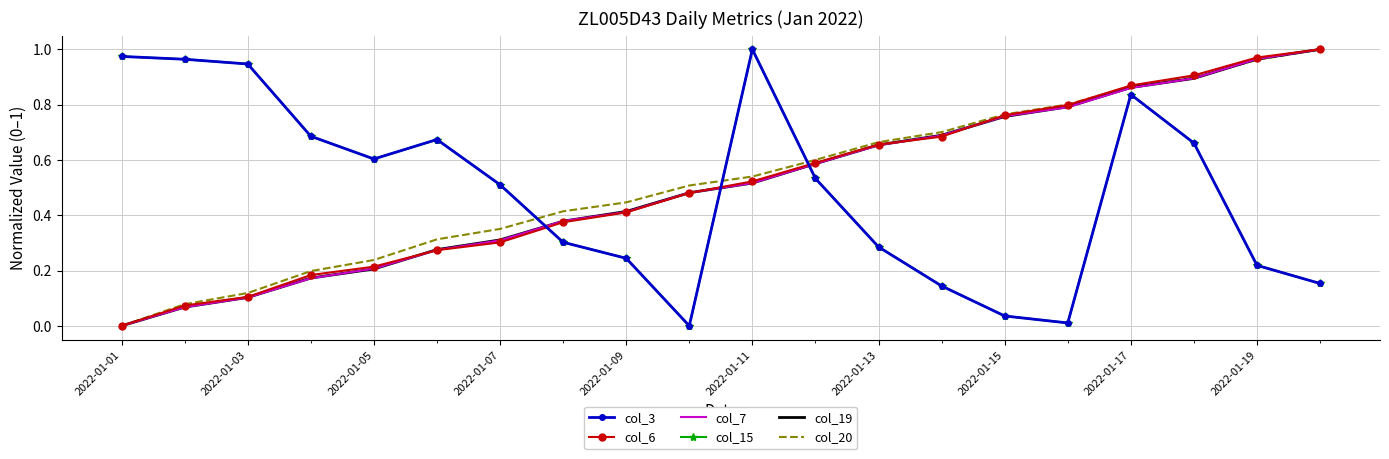

Which series has the largest total across all categories?

col_20